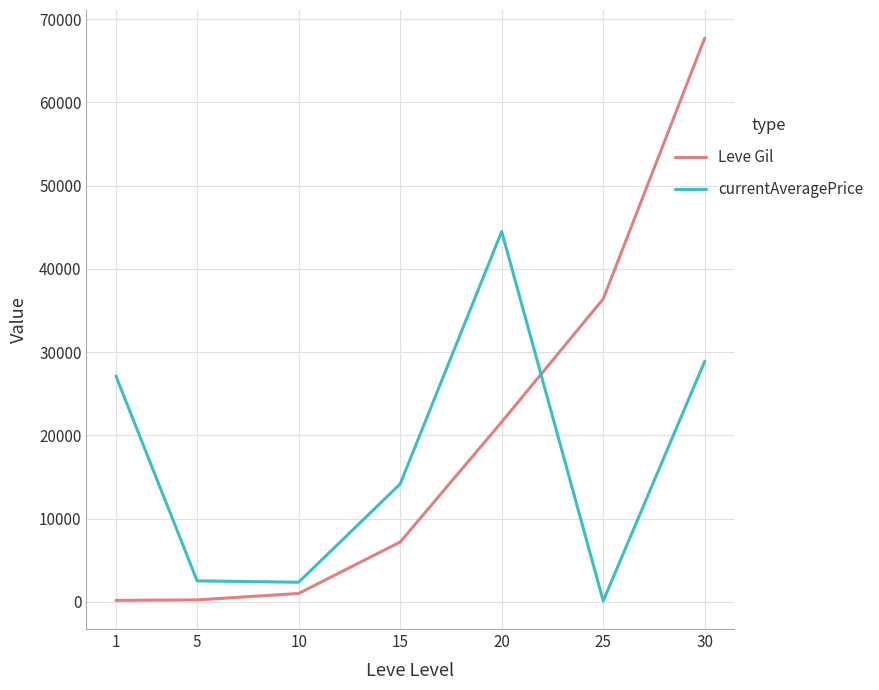

Where does the currentAveragePrice series first go above 14149?

1